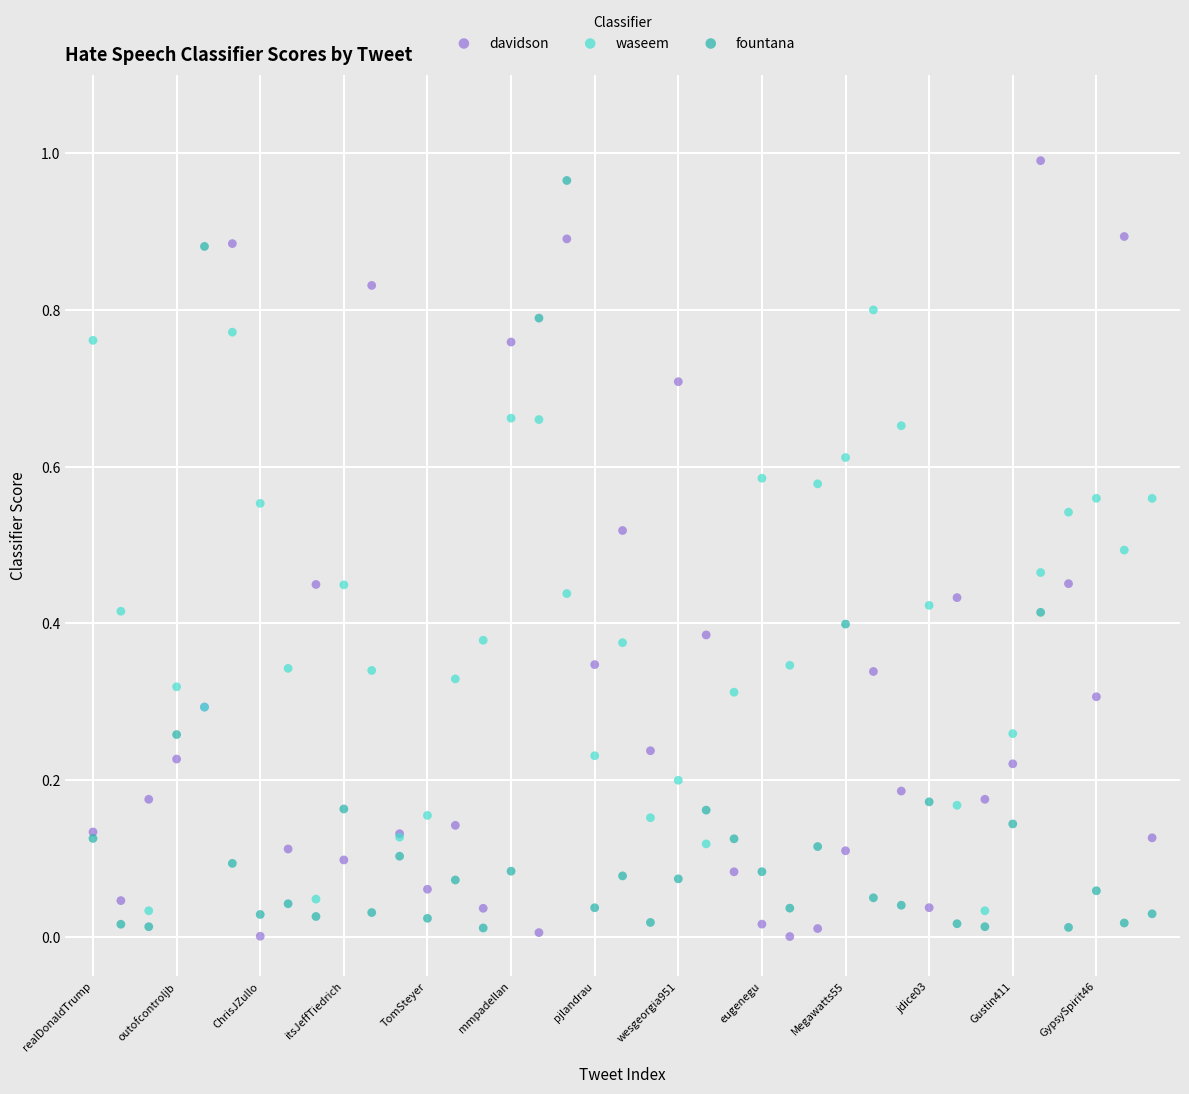

What are all the series names shown in the legend?

davidson, waseem, fountana